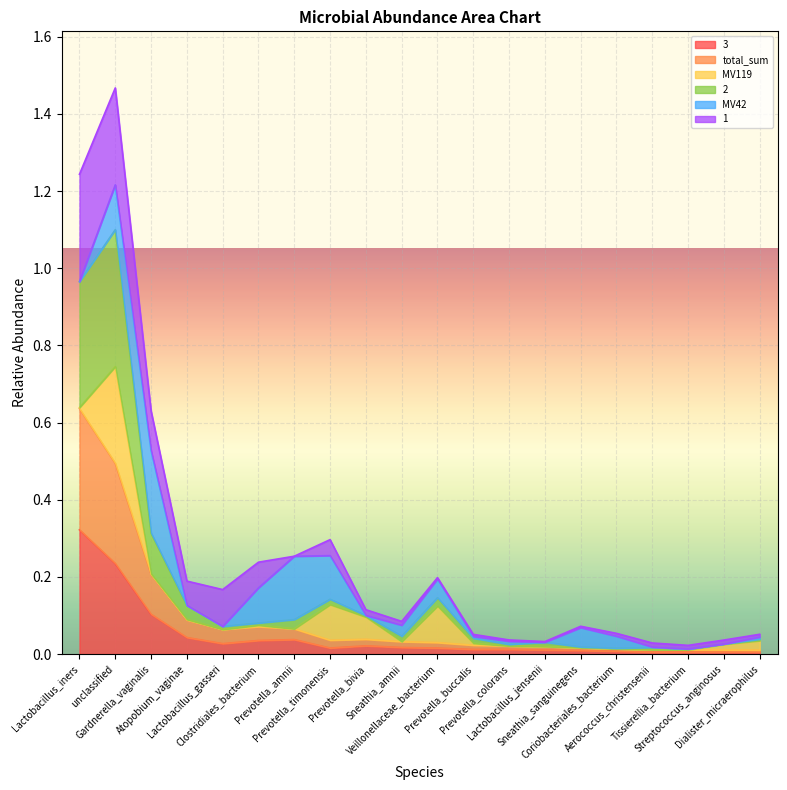

What are all the series names shown in the legend?

3, total_sum, MV119, 2, MV42, 1